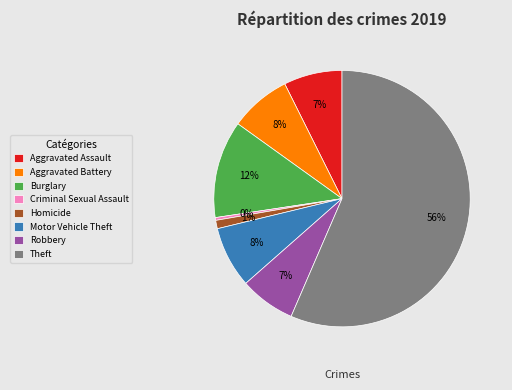

Does any single category account for the majority?

Yes